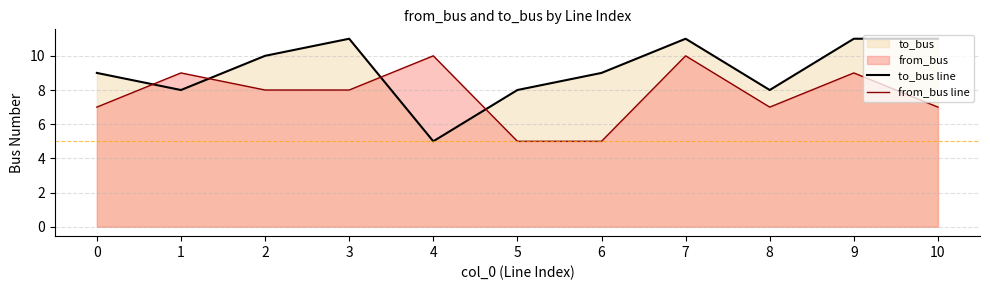

At which label does from_bus line reach its peak?

4